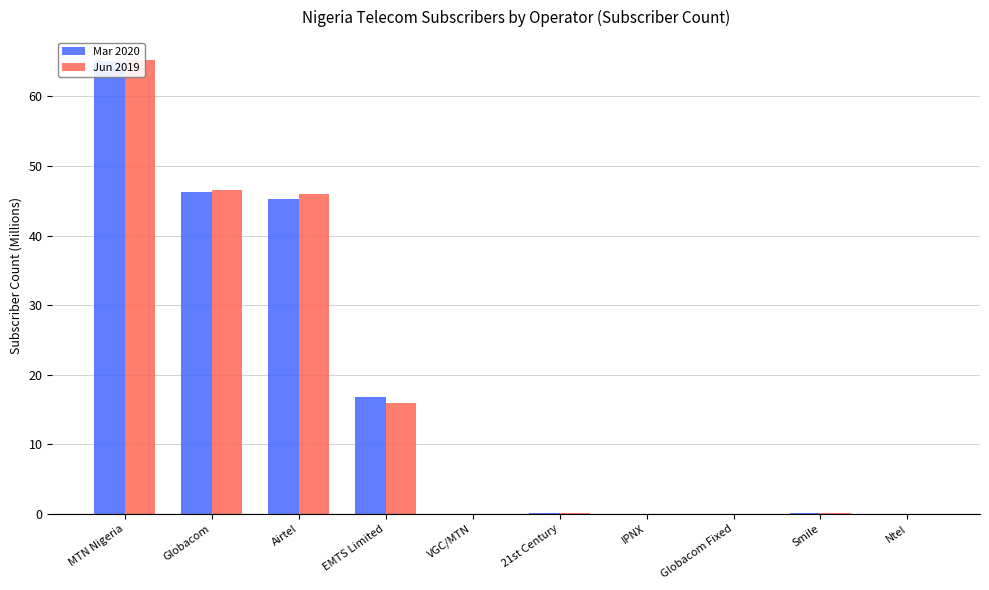

Which label corresponds to the smallest value in the chart?

IPNX